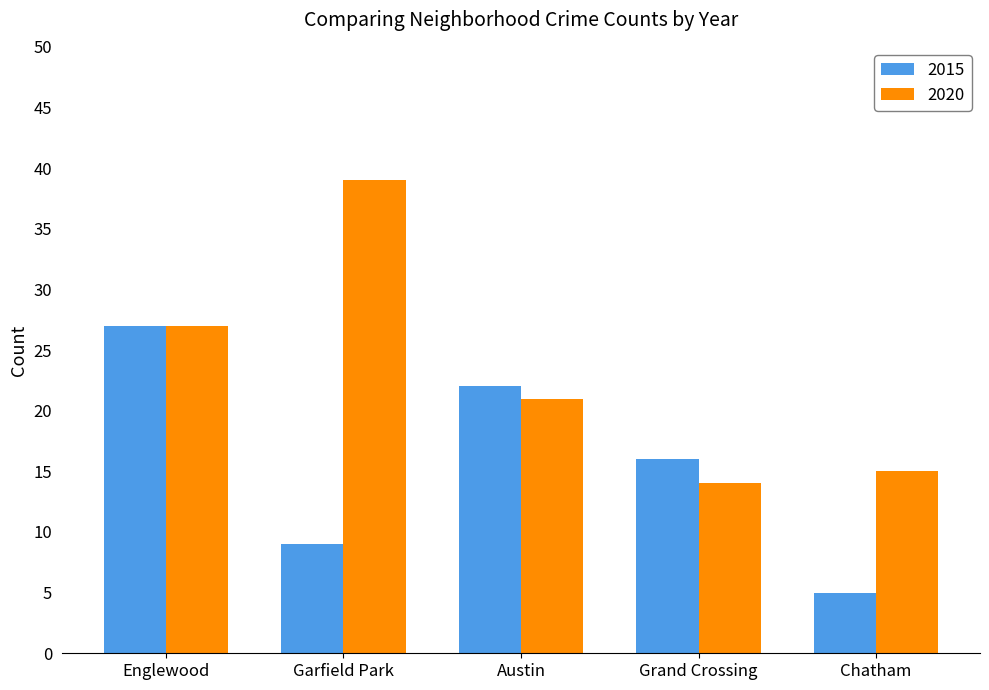

What is the value of the 2020 bar at the 1st from the left?

27